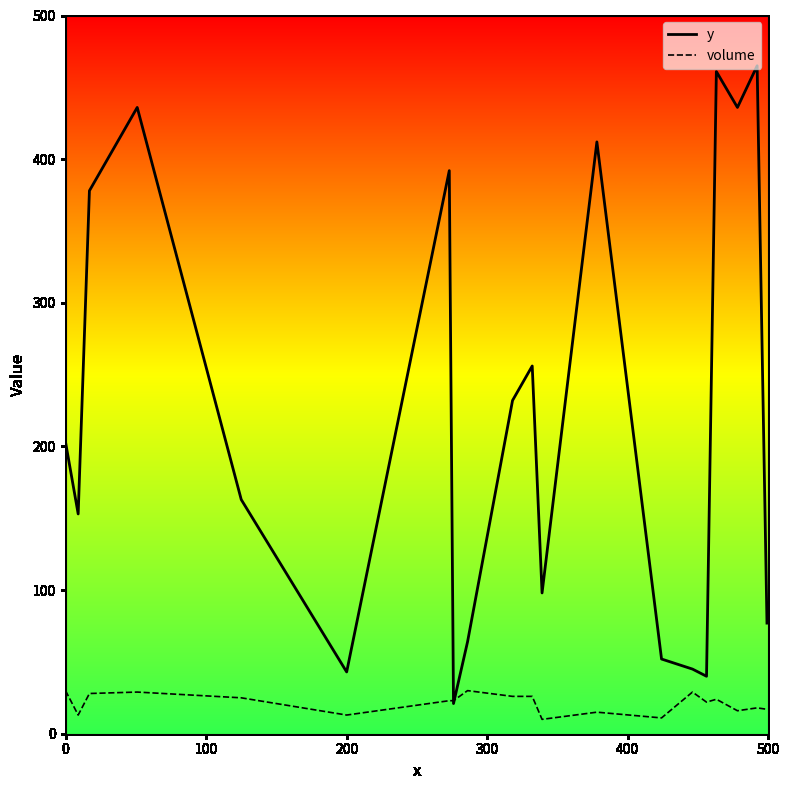

At how many categories does at least one series exceed 391?

6